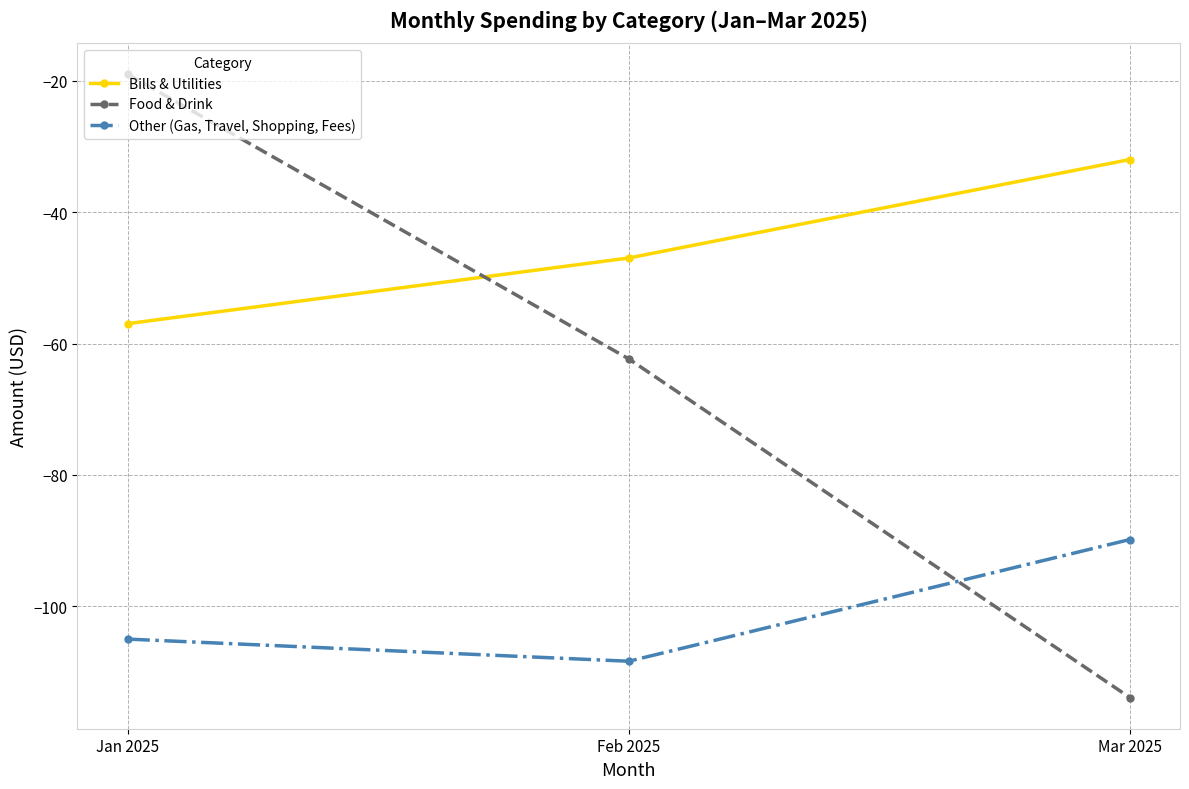

Reading right to left, list all the values displayed in this chart.

Bills & Utilities: Mar 2025=-32.0	Feb 2025=-47.0	Jan 2025=-57.0
Food & Drink: Mar 2025=-113.9	Feb 2025=-62.3	Jan 2025=-19.0
Other (Gas, Travel, Shopping, Fees): Mar 2025=-89.8	Feb 2025=-108.4	Jan 2025=-105.0